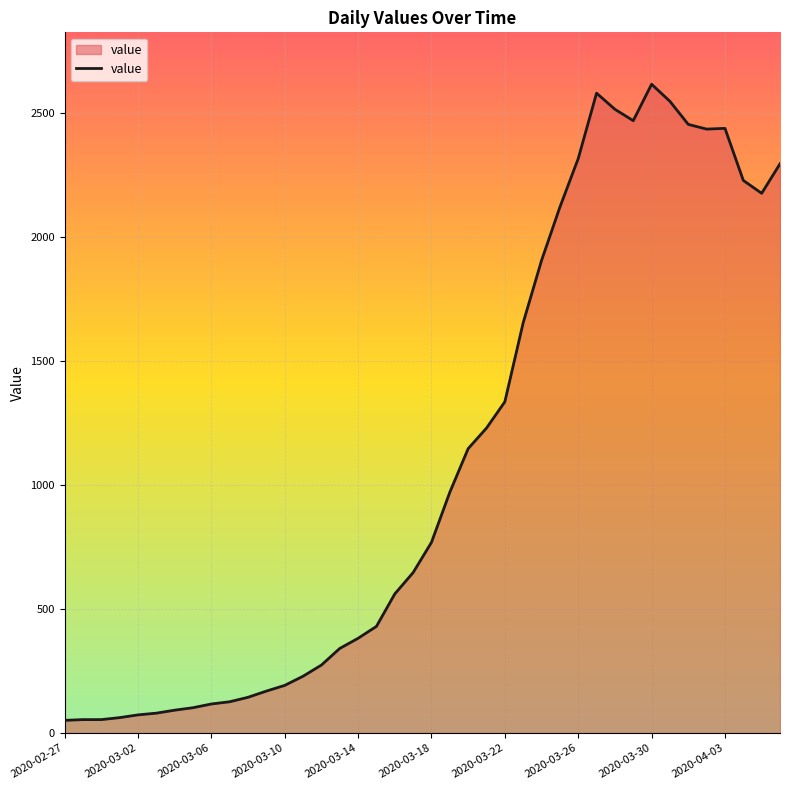

What is the maximum value shown in the chart?

2617